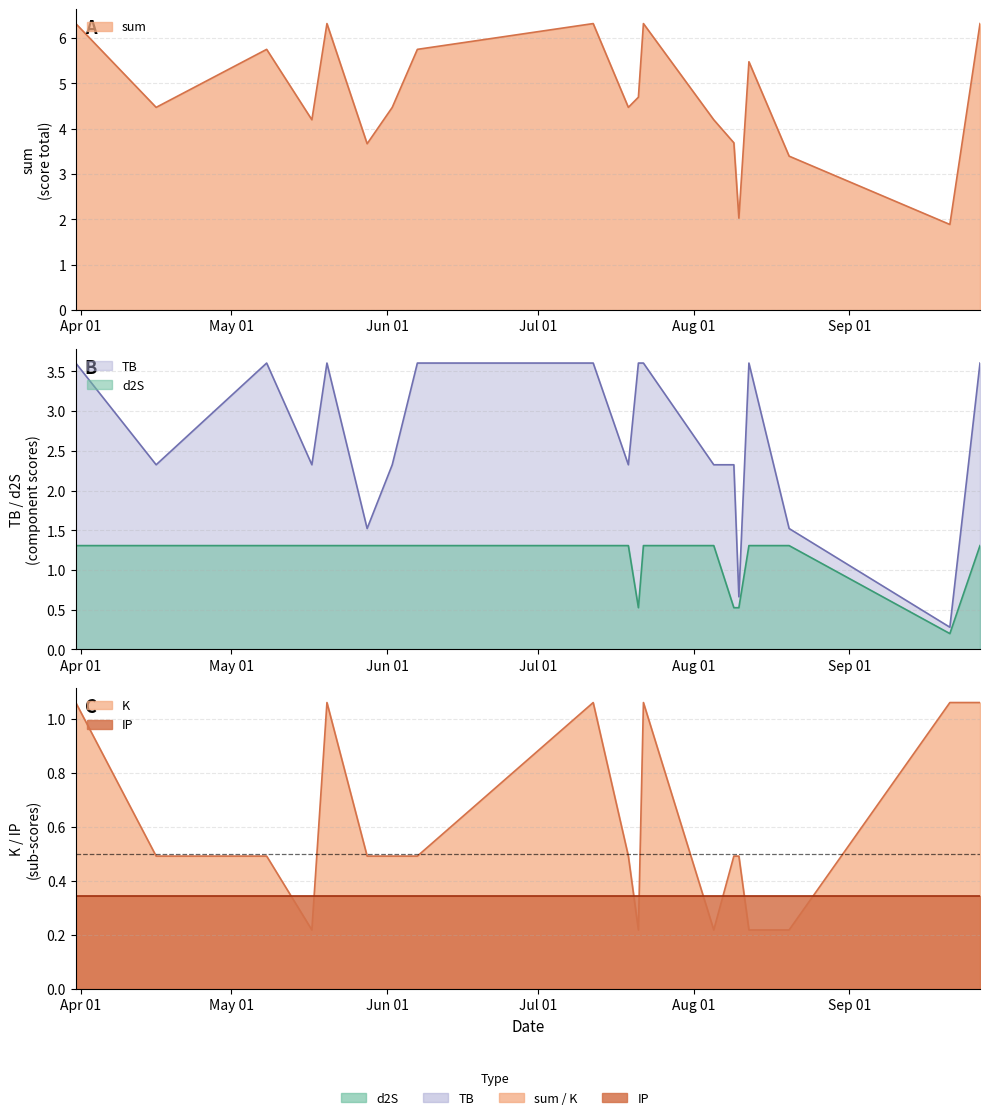

What is the label of the 11th point from the left?

2024-07-21